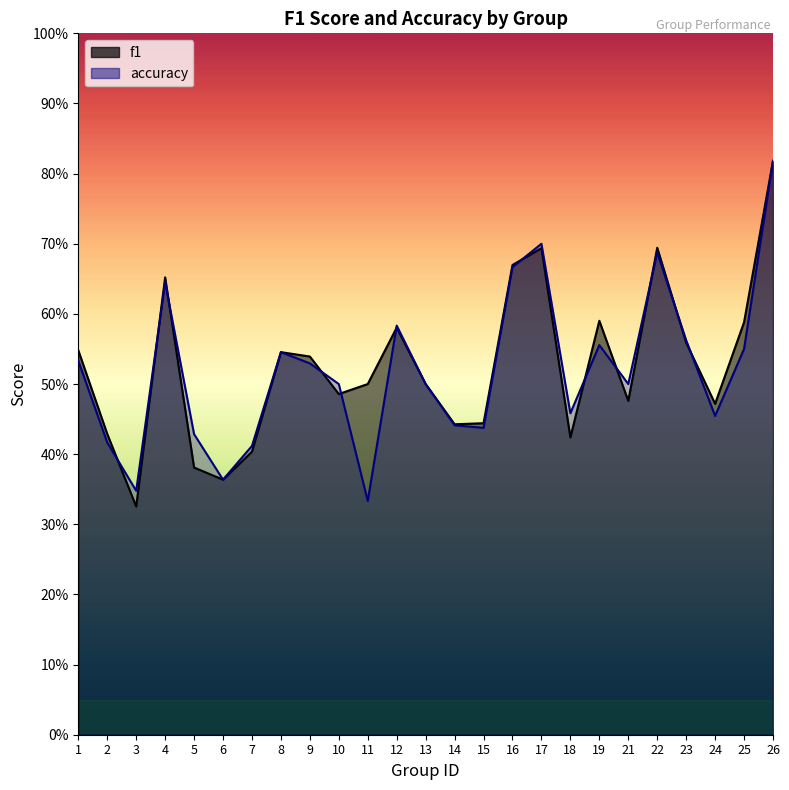

Which has a higher value, 3 or 11?

11